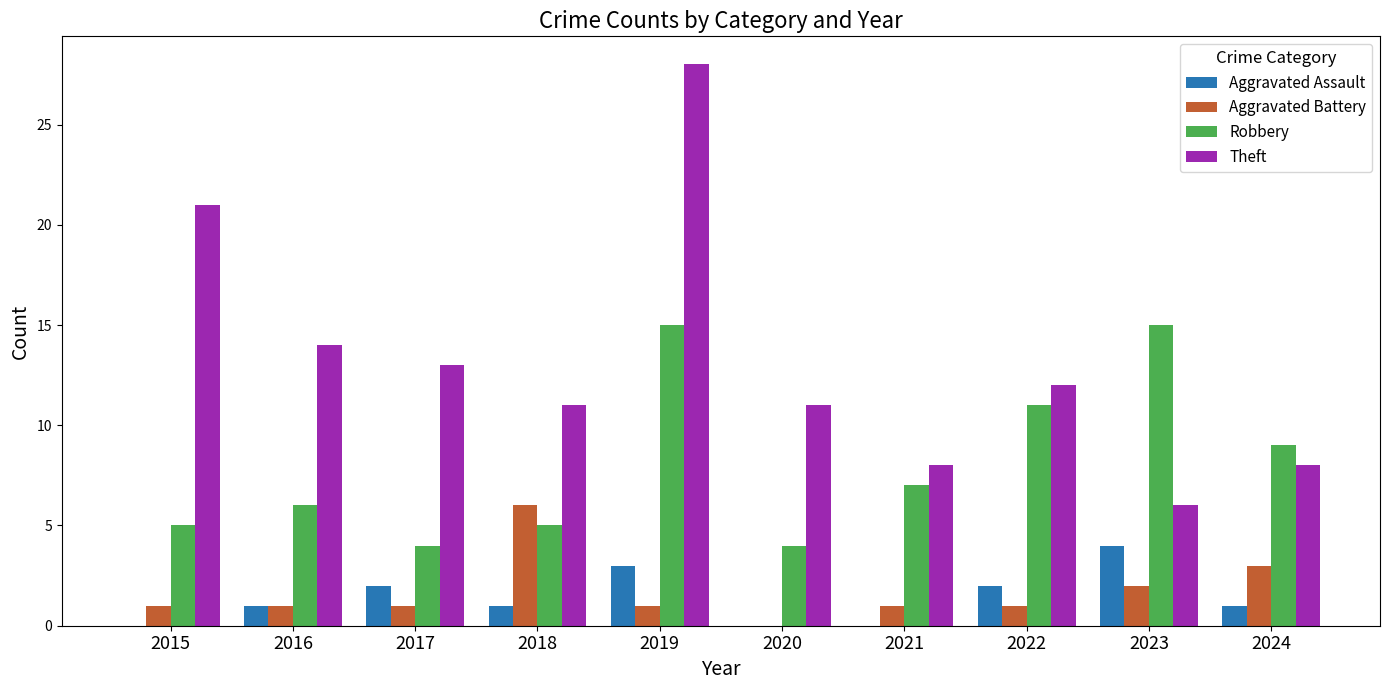

Which series has the widest spread of values?

Theft